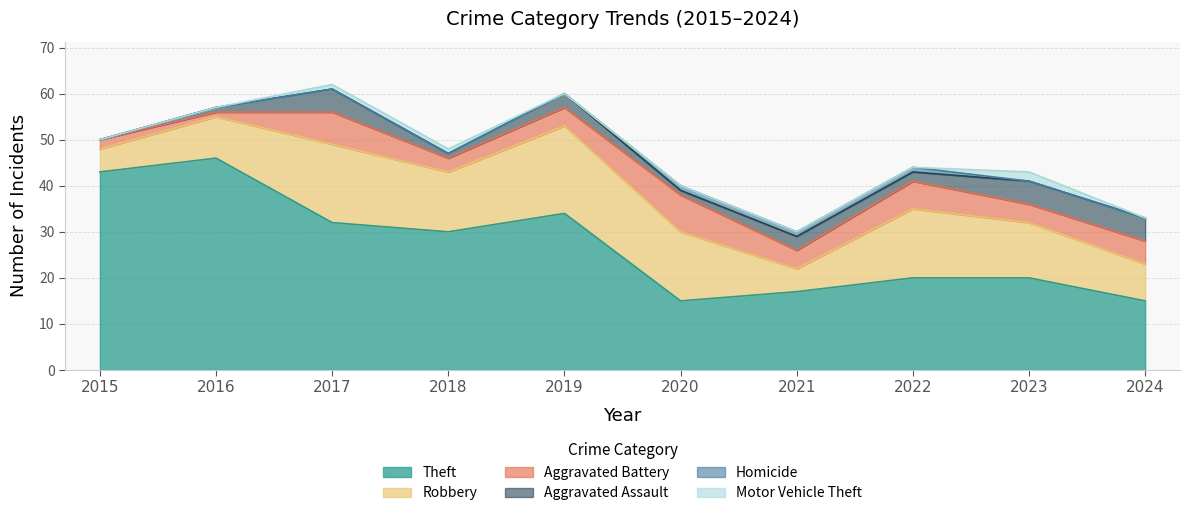

Which has a higher value, 2021 or 2017?

2017